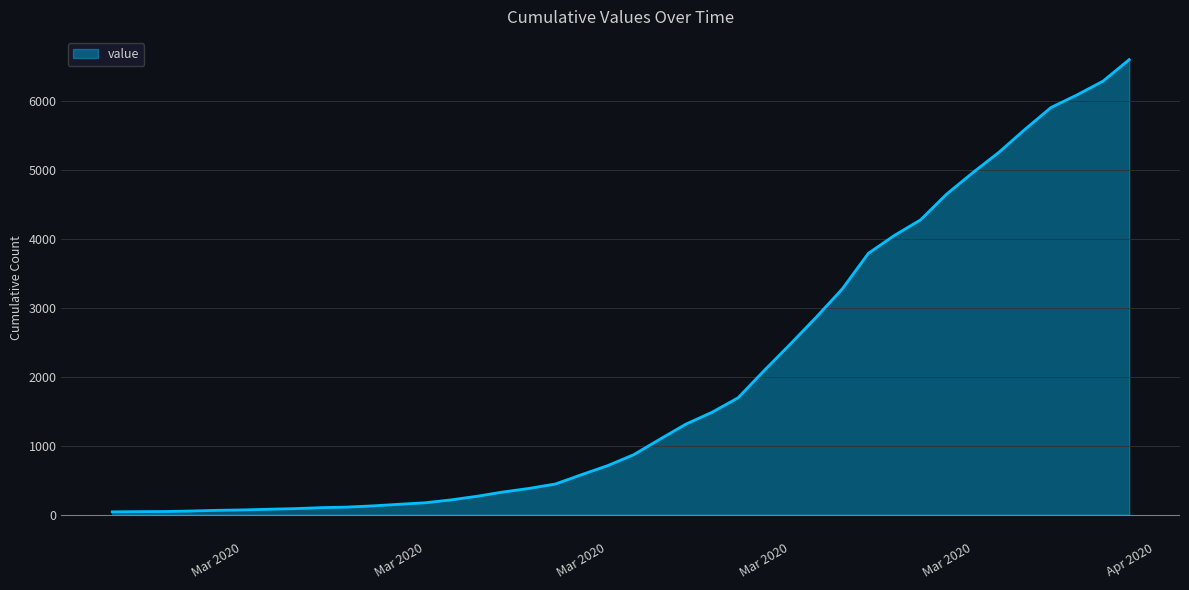

What is the maximum value shown in the chart?

6605